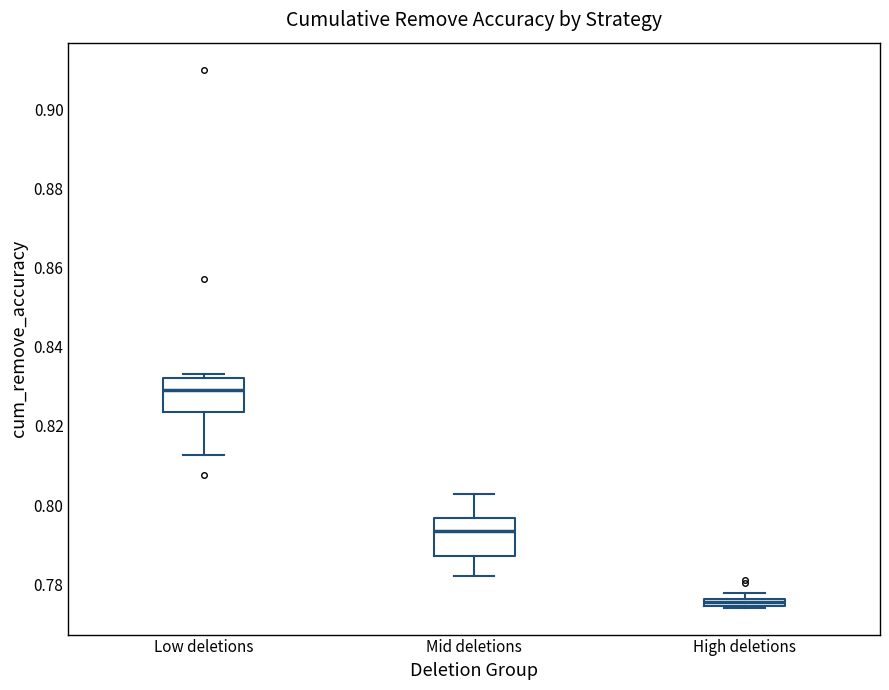

Which box has the highest median line?

Low deletions